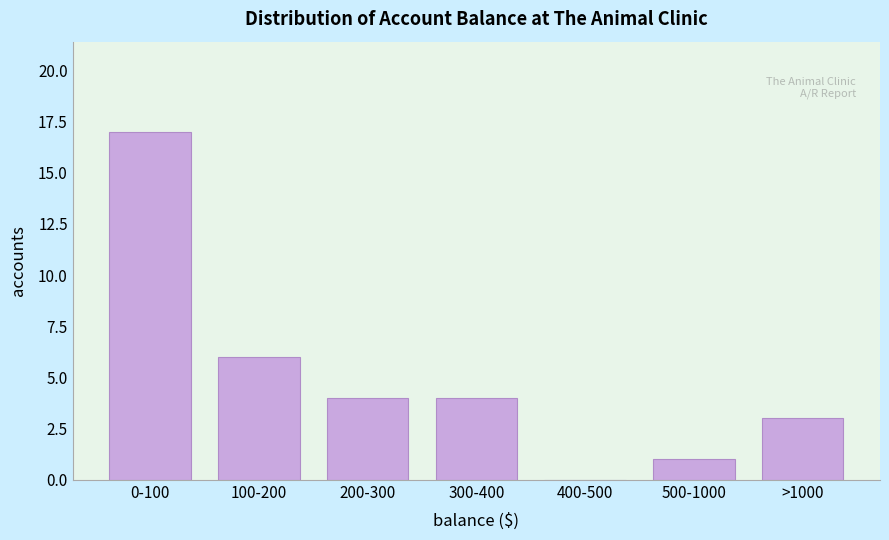

Reading left to right, extract all data points from this chart.

0-100=17	100-200=6	200-300=4	300-400=4	400-500=0	500-1000=1	>1000=3